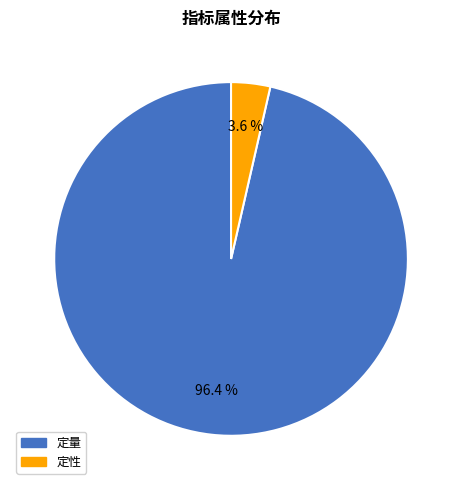

How many slices are in this pie chart?

2